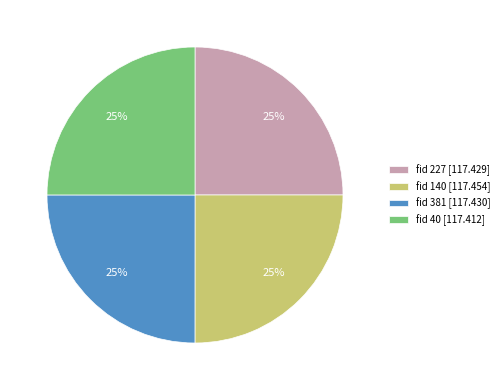

To the nearest percent, what is the average slice percentage?

25%